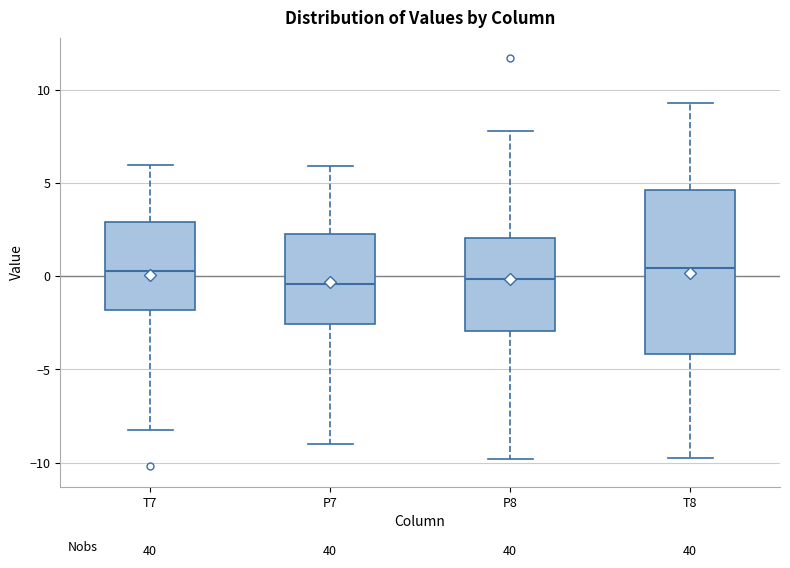

Reading left to right, read every box against the y-axis: the position of its median line, the range the box covers, and the ends of its whiskers. The values are not printed on the chart, so give them approximately, as read against the axis.

T7: median 0.5, box -2.0 to 3.0, whiskers -8.0 to 6.0
P7: median -0.5, box -2.5 to 2.0, whiskers -9.0 to 6.0
P8: median 0.0, box -3.0 to 2.0, whiskers -10.0 to 8.0
T8: median 0.5, box -4.0 to 4.5, whiskers -10.0 to 9.5